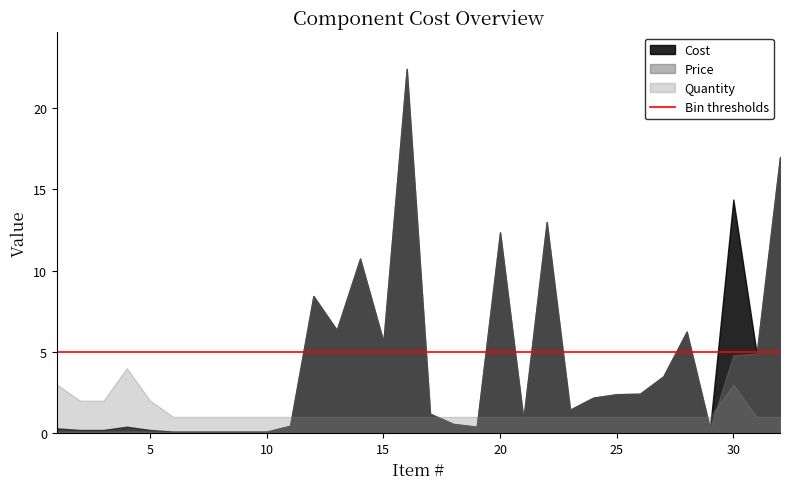

What is the sum of all Cost values?

139.0